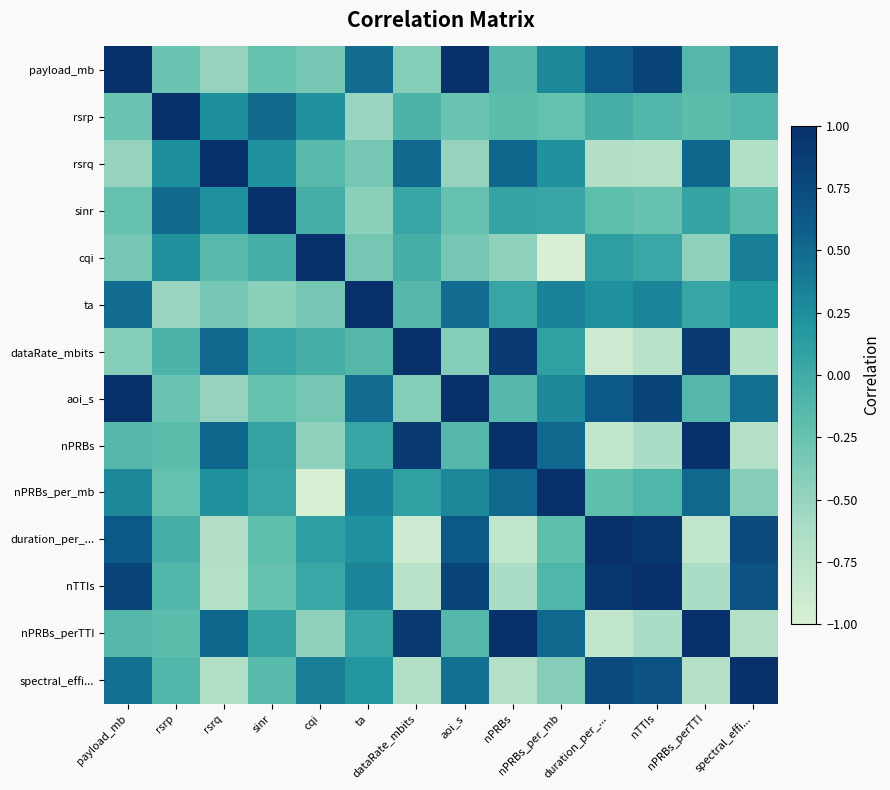

Which category has the highest value across all series?

payload_mb